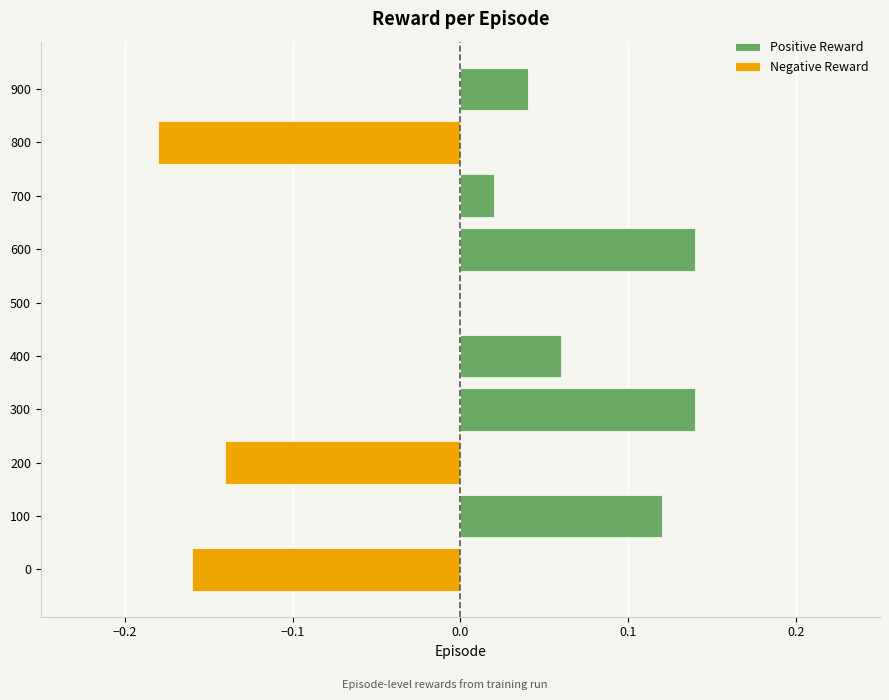

At 900, list the series in order from smallest to largest.

Negative Reward, Positive Reward